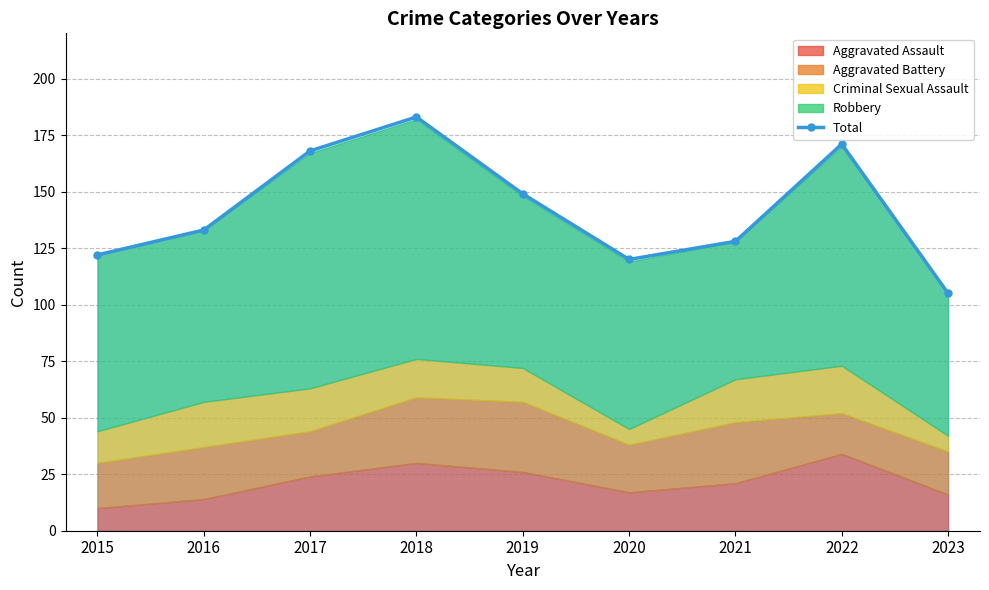

Reading left to right, extract all data points from this chart.

2015=122	2016=133	2017=168	2018=183	2019=149	2020=120	2021=128	2022=171	2023=105